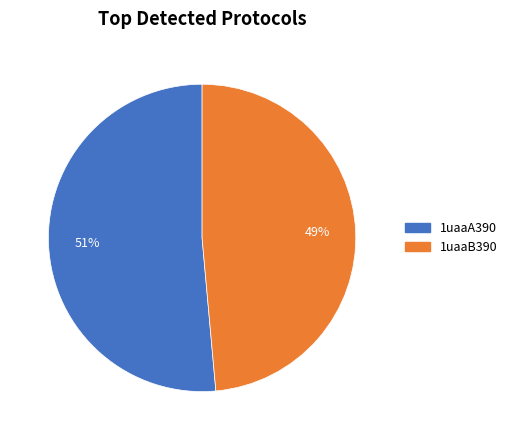

Which slice is the largest?

1uaaA390